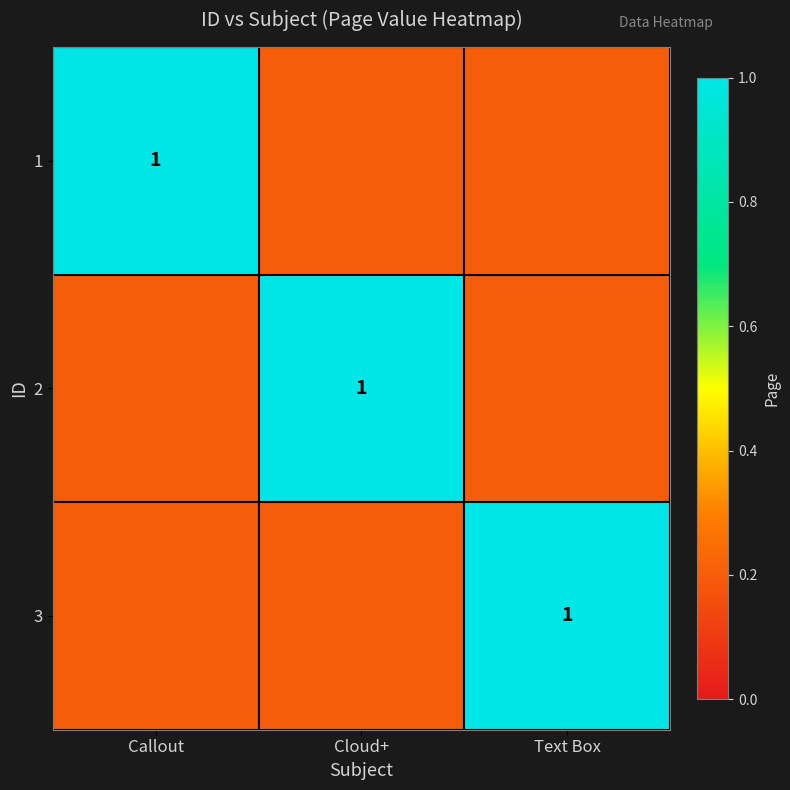

What is the average value of the 1 series?

0.5